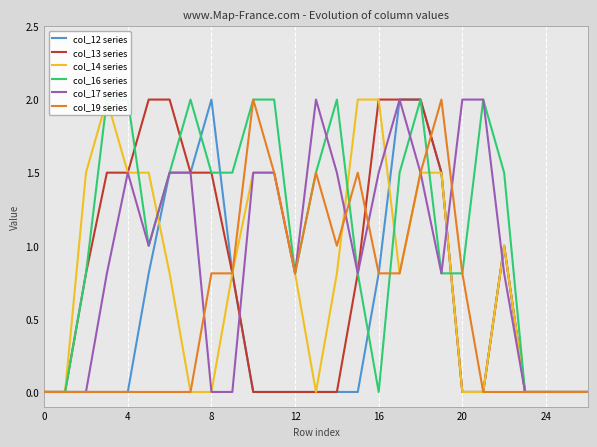

True or false: col_16 series has more than 0 interior local peaks.

True